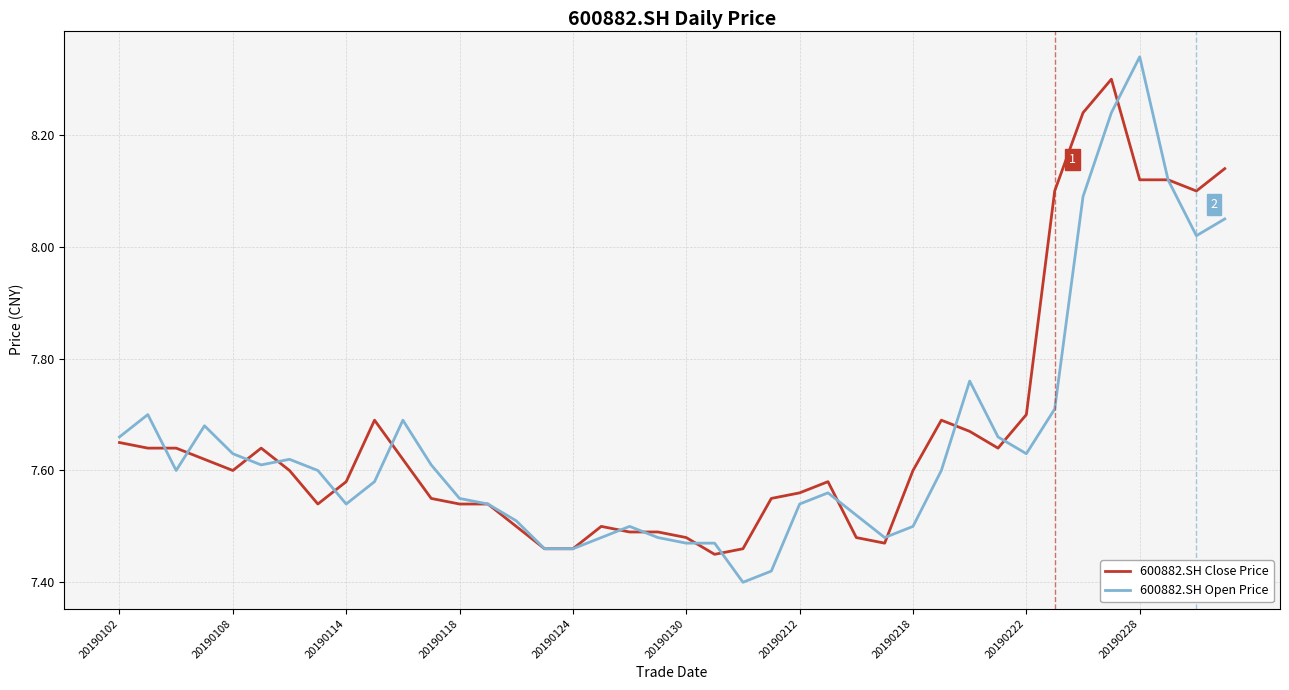

What is the difference between the maximum and second lowest values in the 600882.SH Close Price series?

0.8